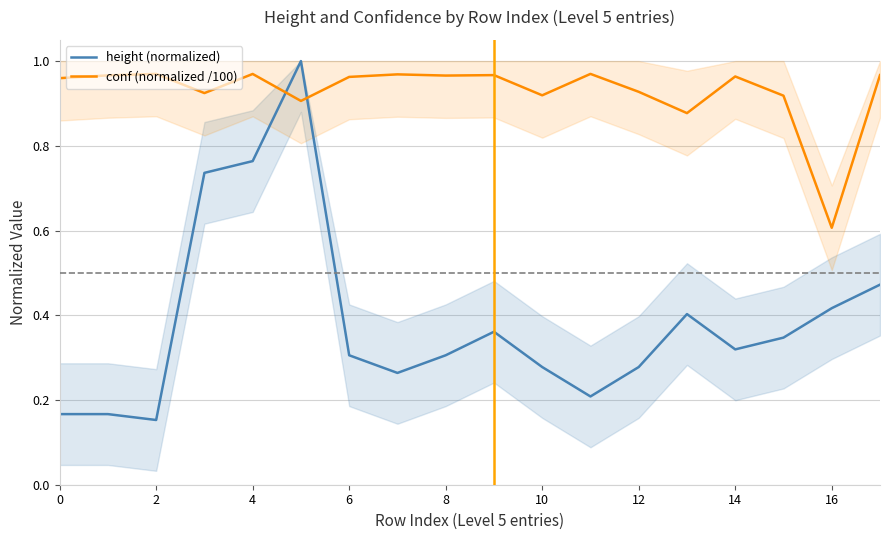

Rank the series by their average value, from highest to lowest.

conf (normalized /100), height (normalized)